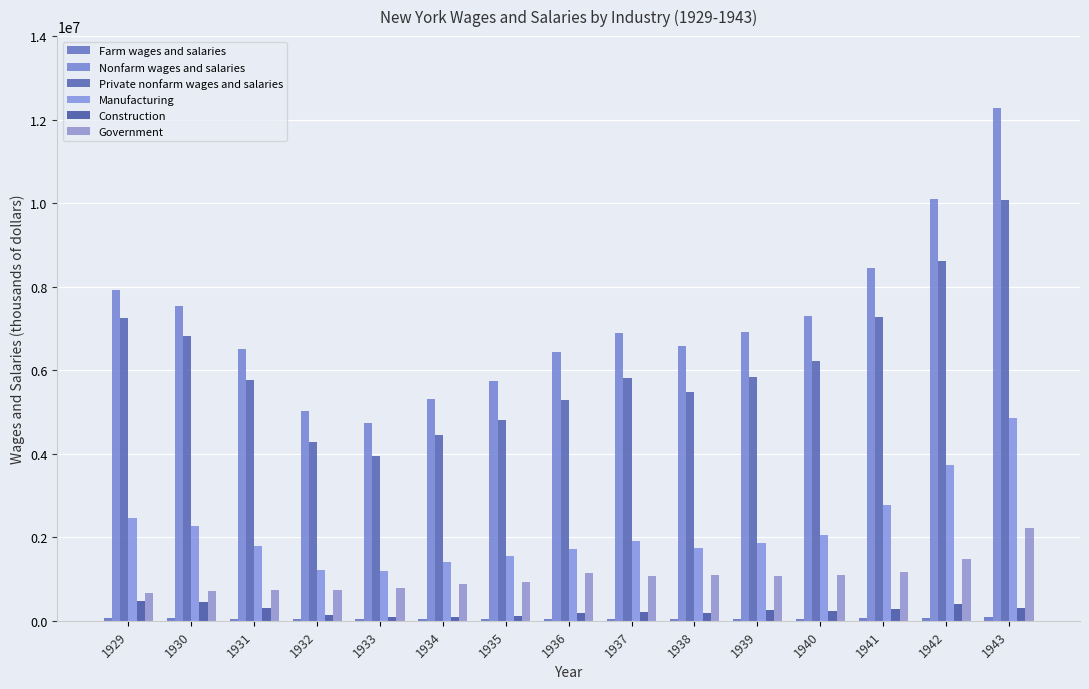

What is the sum of the Nonfarm wages and salaries values at 1942 and 1931?

16602525